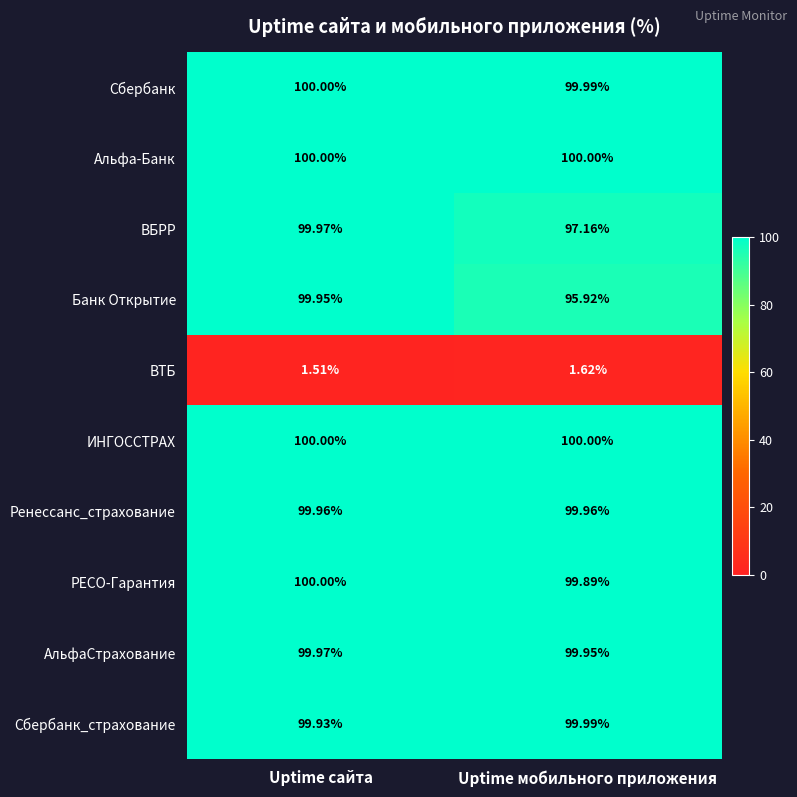

Rank the categories by РЕСО-Гарантия value from highest to lowest.

Uptime сайта, Uptime мобильного приложения